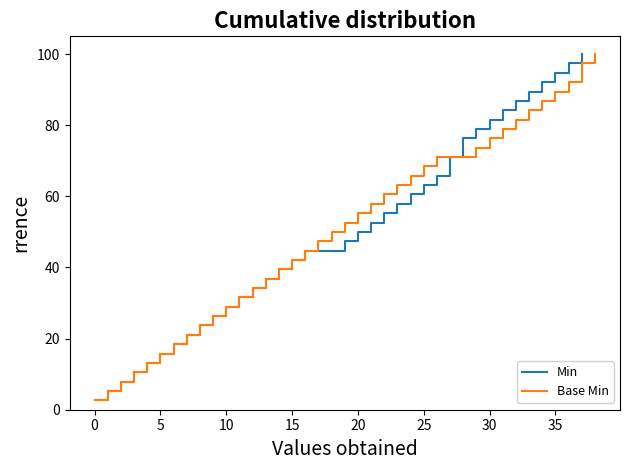

How many series are shown in this chart?

2